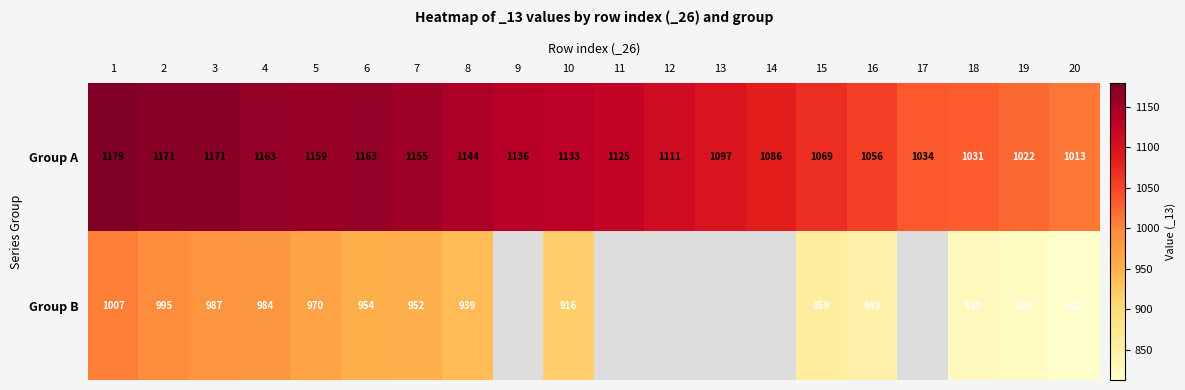

Is the value of Group A at 6 greater than the value of Group B at 2?

Yes